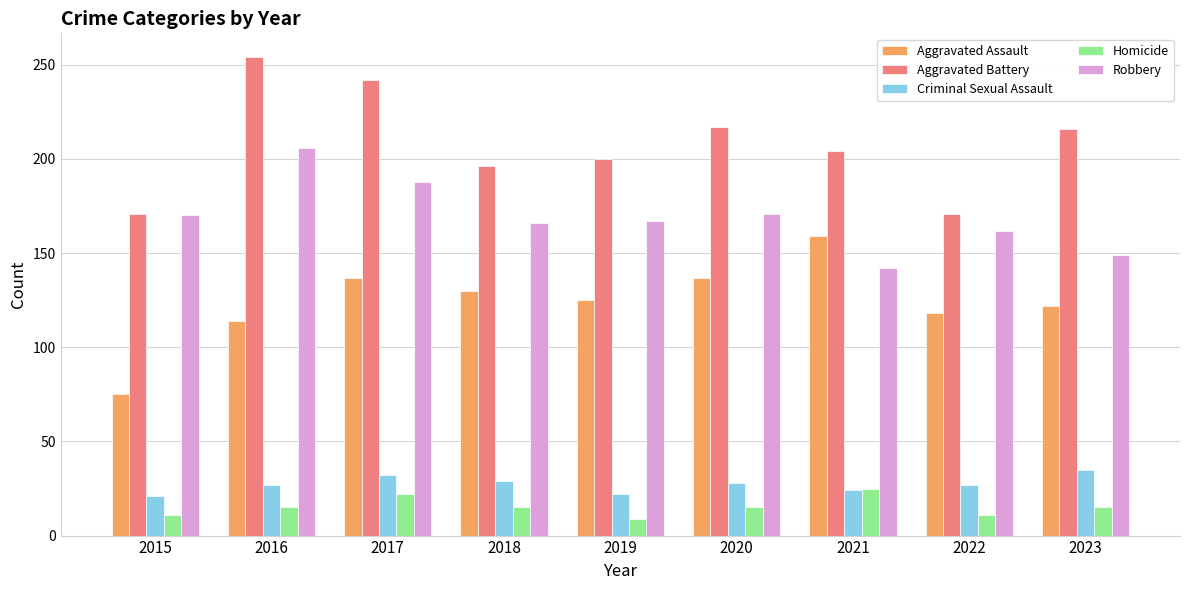

Is it true that Homicide equals 11 at 2015?

True